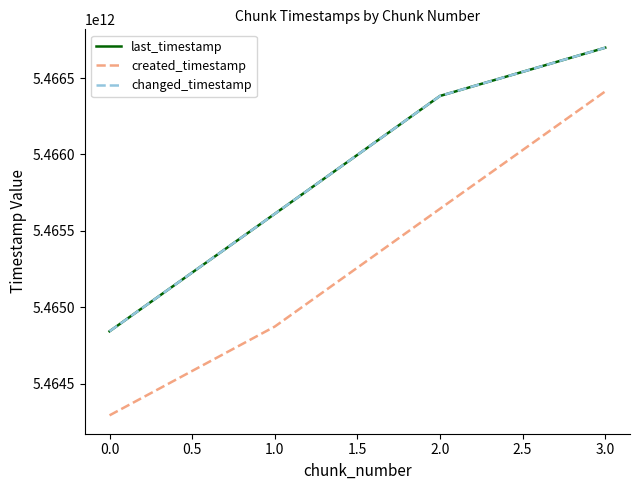

What is the maximum value for last_timestamp?

5466698413238